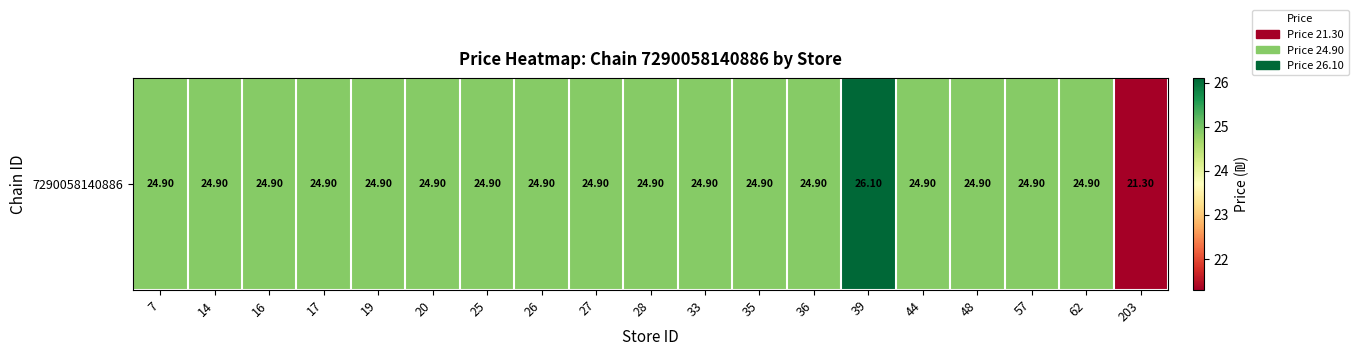

What is the approximate value at 16?

24.9